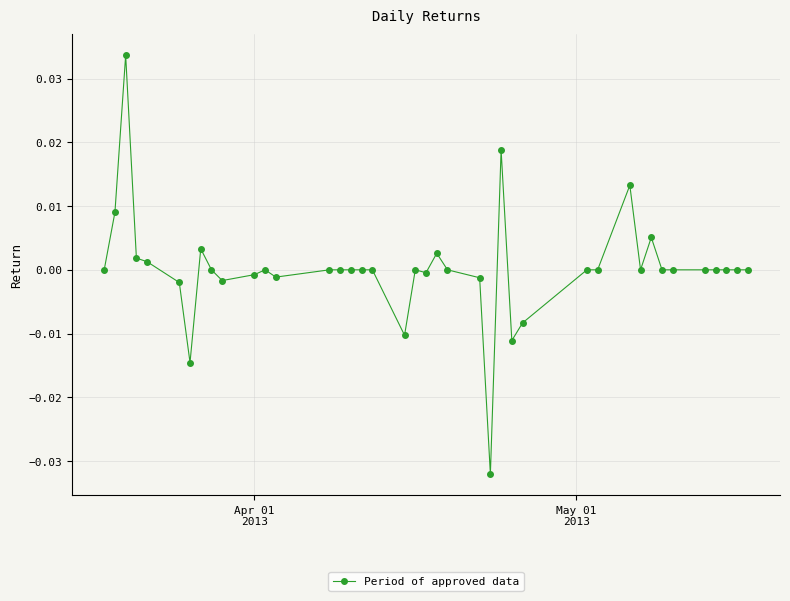

True or false: the data has more than 1 interior local peaks.

True